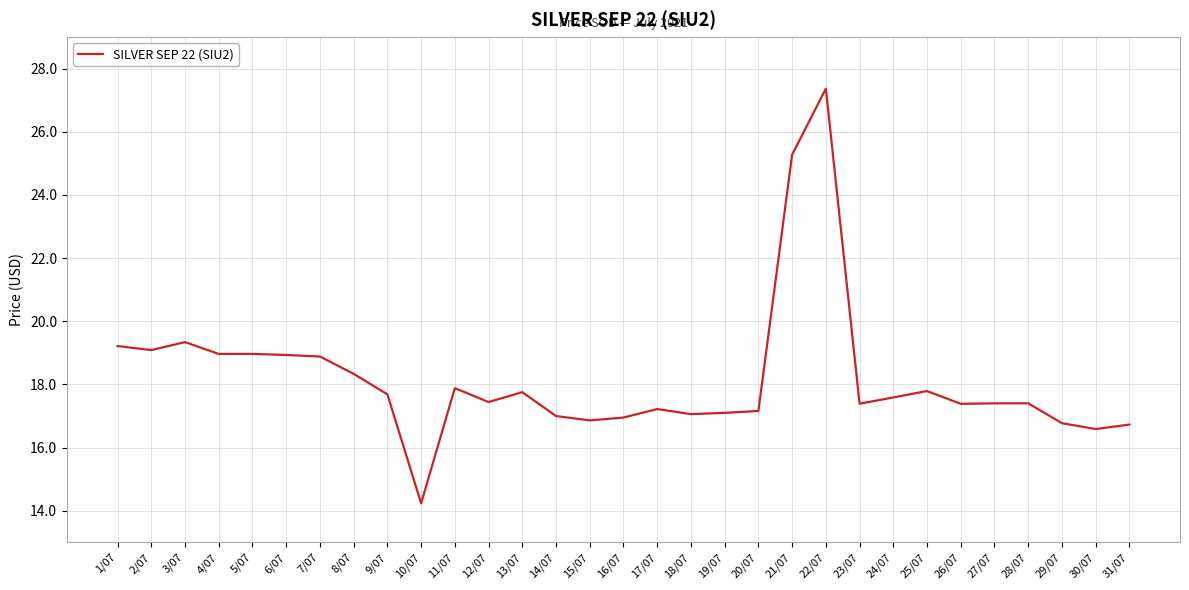

What position from the right is 27/07?

5